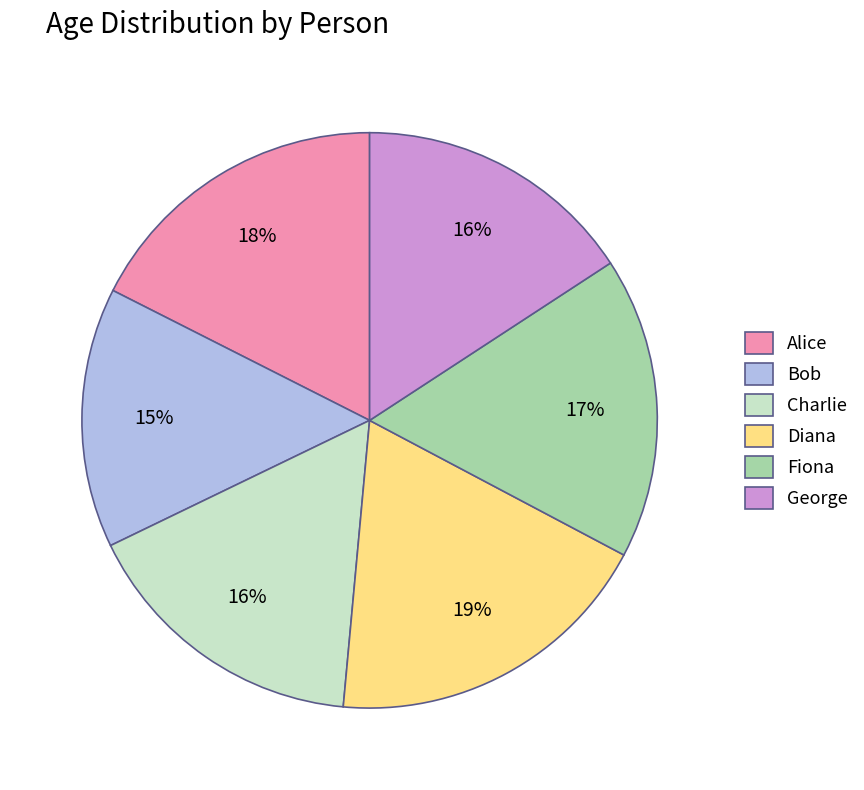

Do Charlie and Diana together represent more than half of the pie?

No